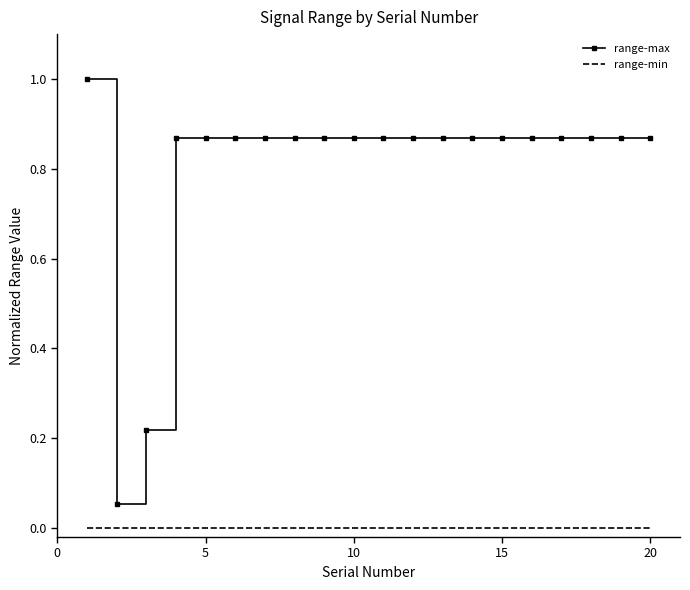

True or false: range-max and range-min intersect in this chart.

False